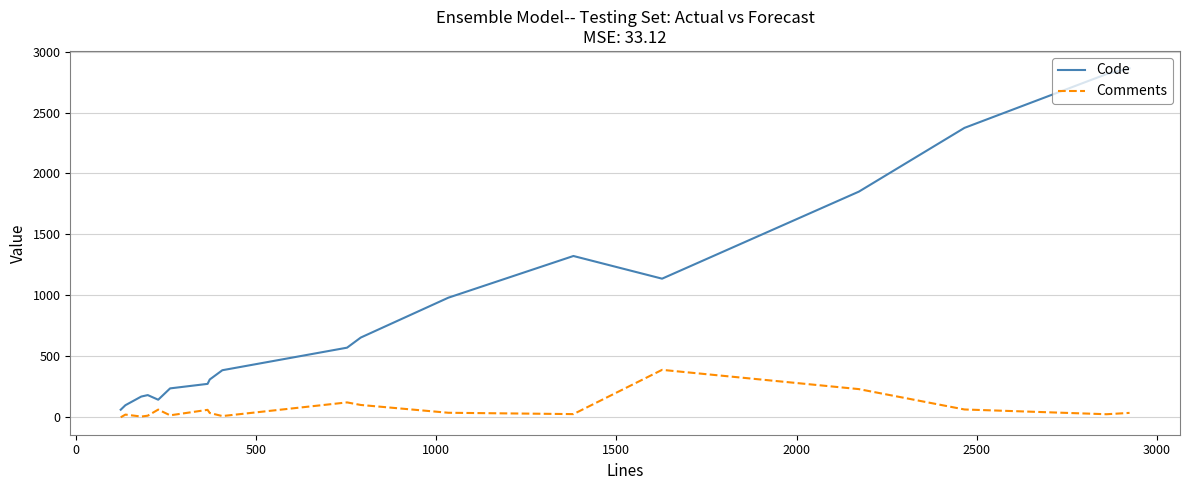

Which series has the largest total across all categories?

Code